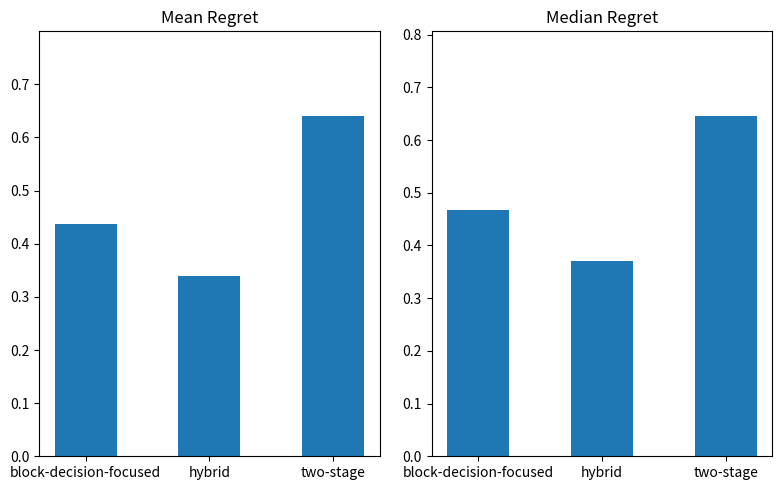

What is the label of the 3rd bar from the left?

two-stage